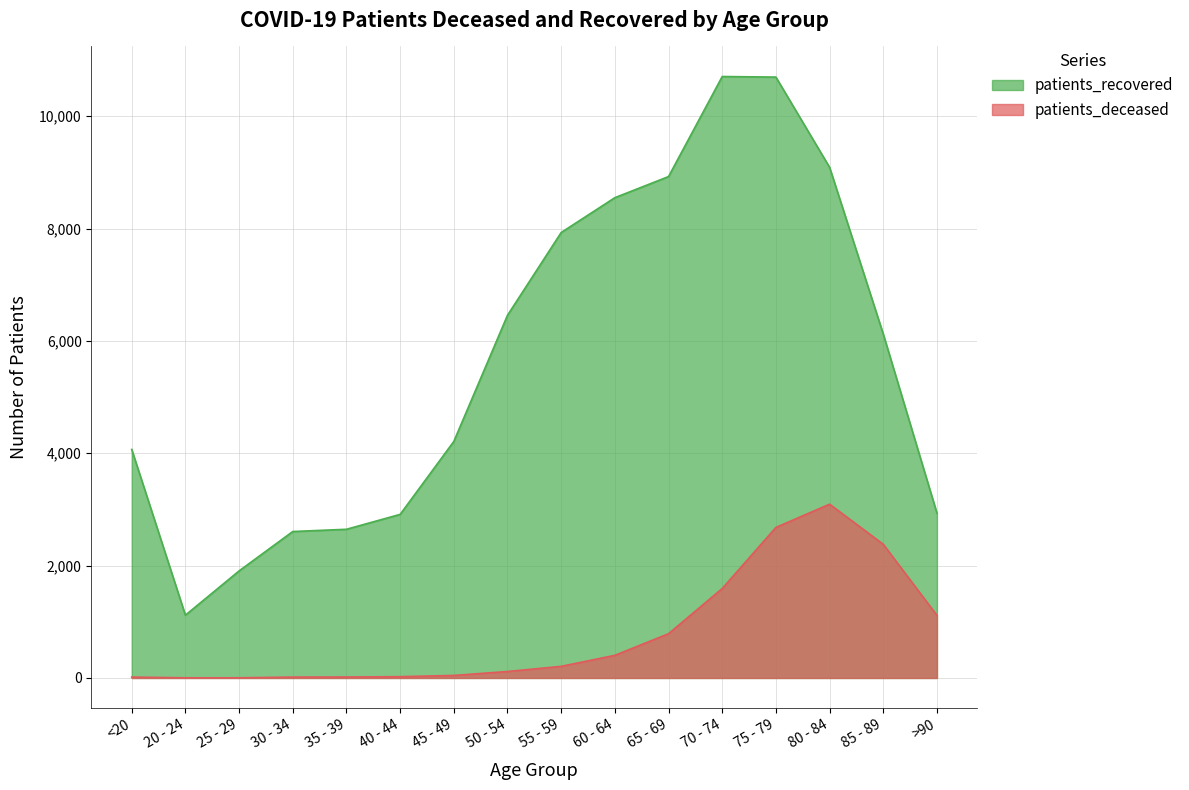

At which label does patients_deceased first exceed 207?

60 - 64